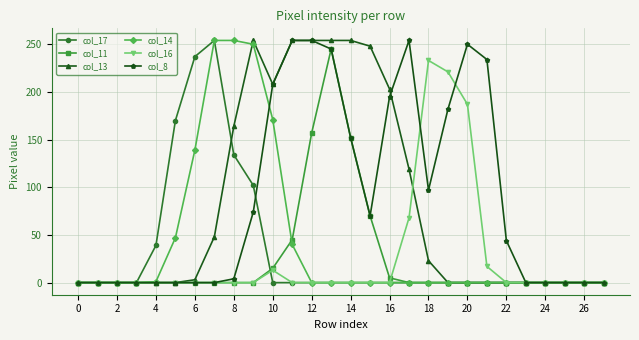

What are all the series names shown in the legend?

col_17, col_11, col_13, col_14, col_16, col_8